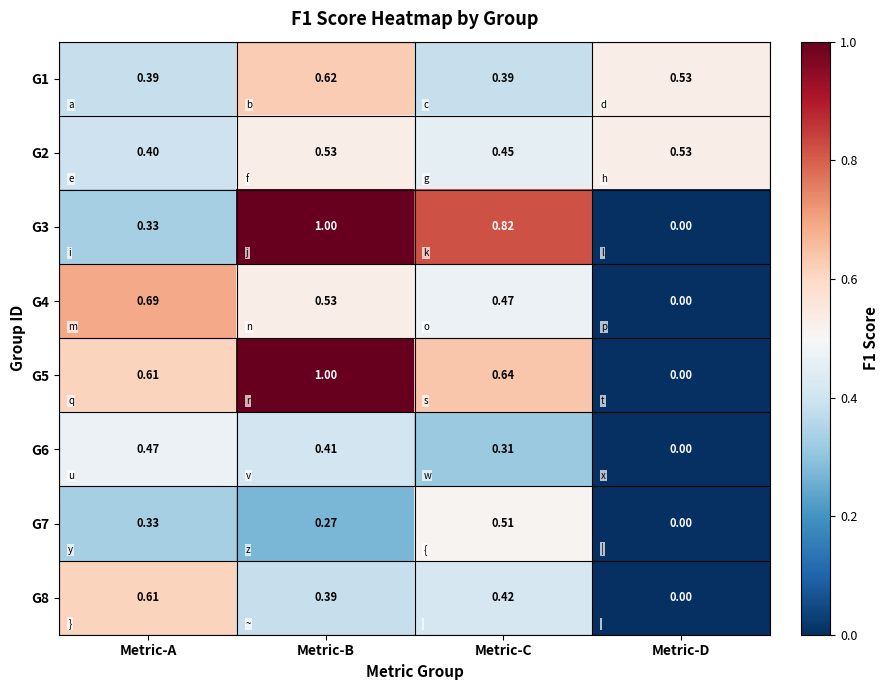

Which category has the highest value in the G4 series?

Metric-A